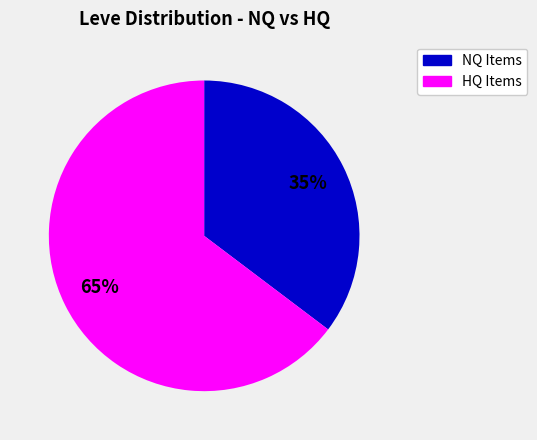

Does any single category account for the majority?

Yes